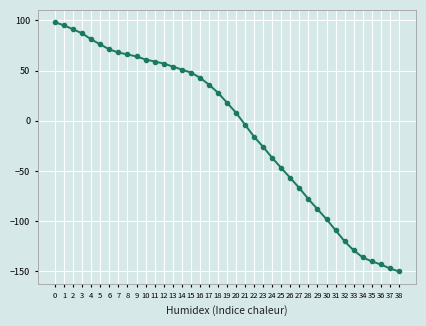

What is the sum of the values at 4 and 8?

147